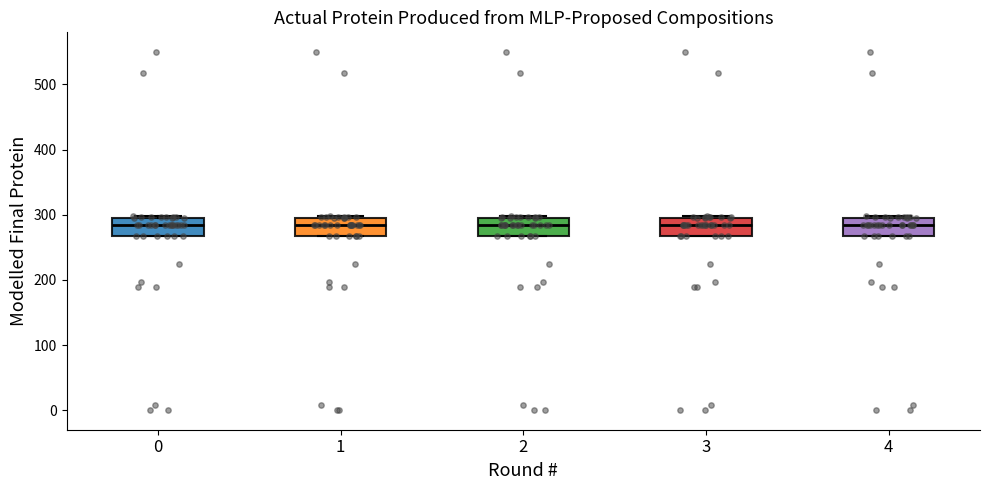

Reading left to right, transcribe this box plot: for each box, give where its median line is, the range the box spans, and where its two whiskers end, as read against the y-axis. The values are not printed on the chart, so give them approximately, as read against the axis.

0: median 280, box 270 to 300, whiskers 270 to 300
1: median 280, box 270 to 300, whiskers 270 to 300
2: median 280, box 270 to 300, whiskers 270 to 300
3: median 280, box 270 to 300, whiskers 270 to 300
4: median 280, box 270 to 300, whiskers 270 to 300